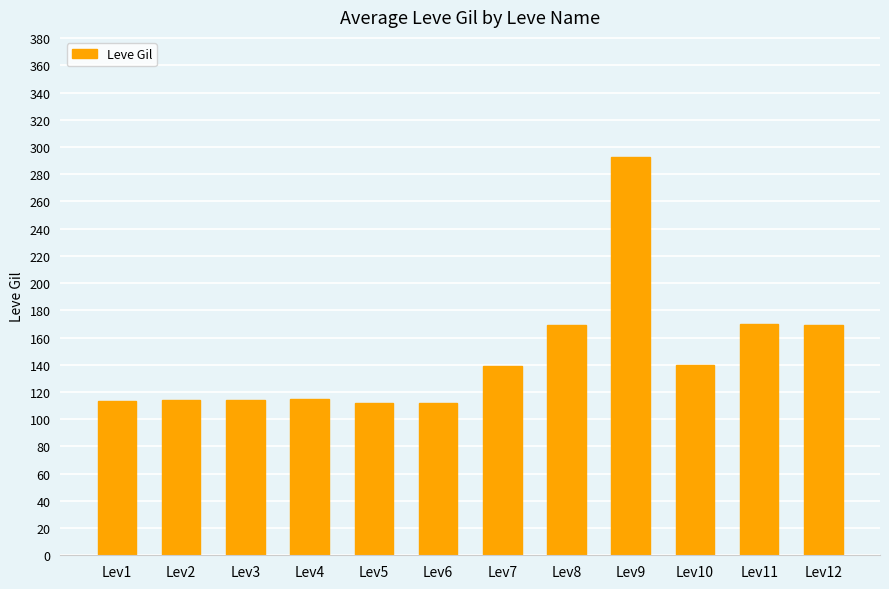

What is the difference between the maximum and minimum values?

181